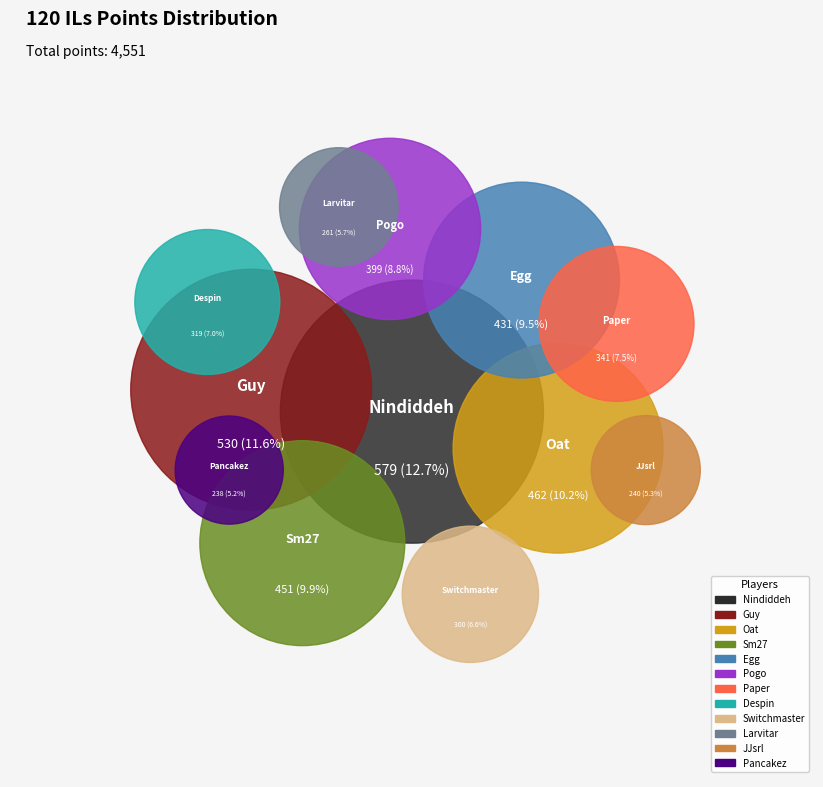

The Paper slice represents 19% of the pie. True or false?

False